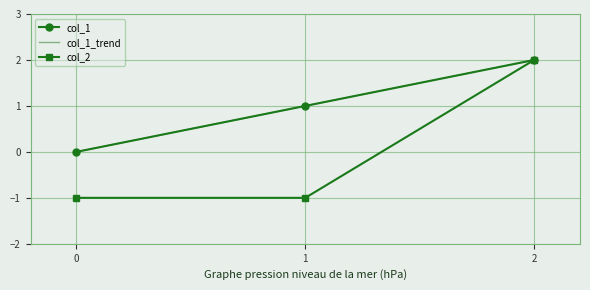

How many data points in col_1_trend are above 1?

2